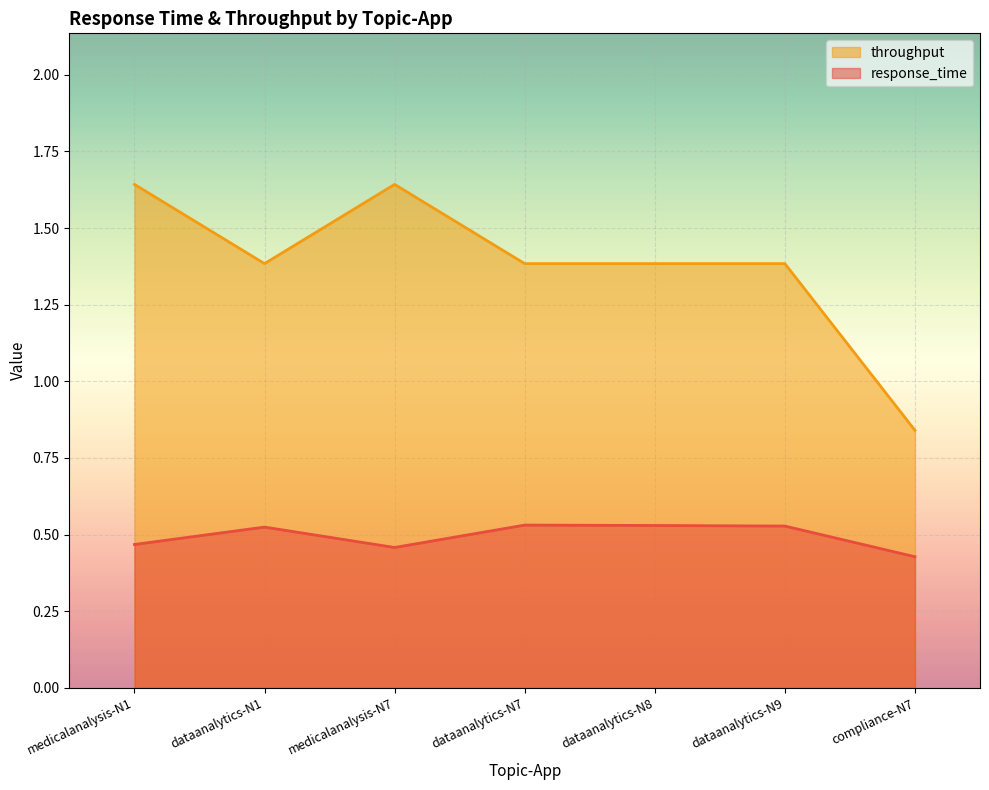

True or false: throughput and response_time cross at least once.

False